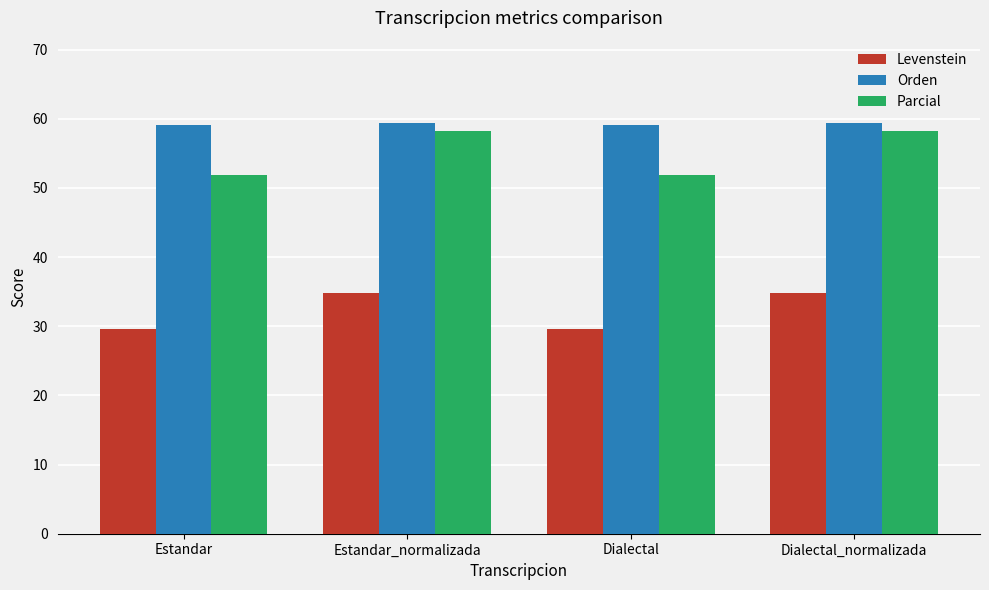

What is the sum of all Parcial values?

220.3